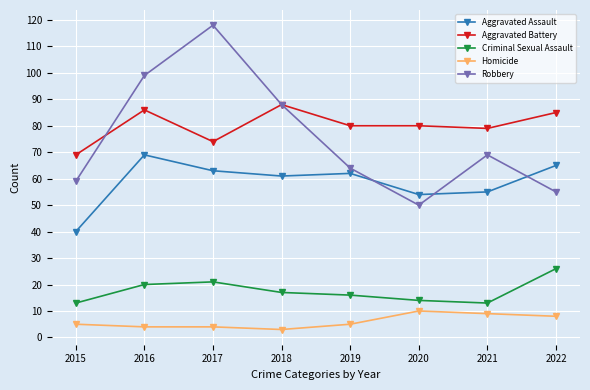

Is the value of Criminal Sexual Assault at 2018 greater than the value of Aggravated Battery at 2016?

No